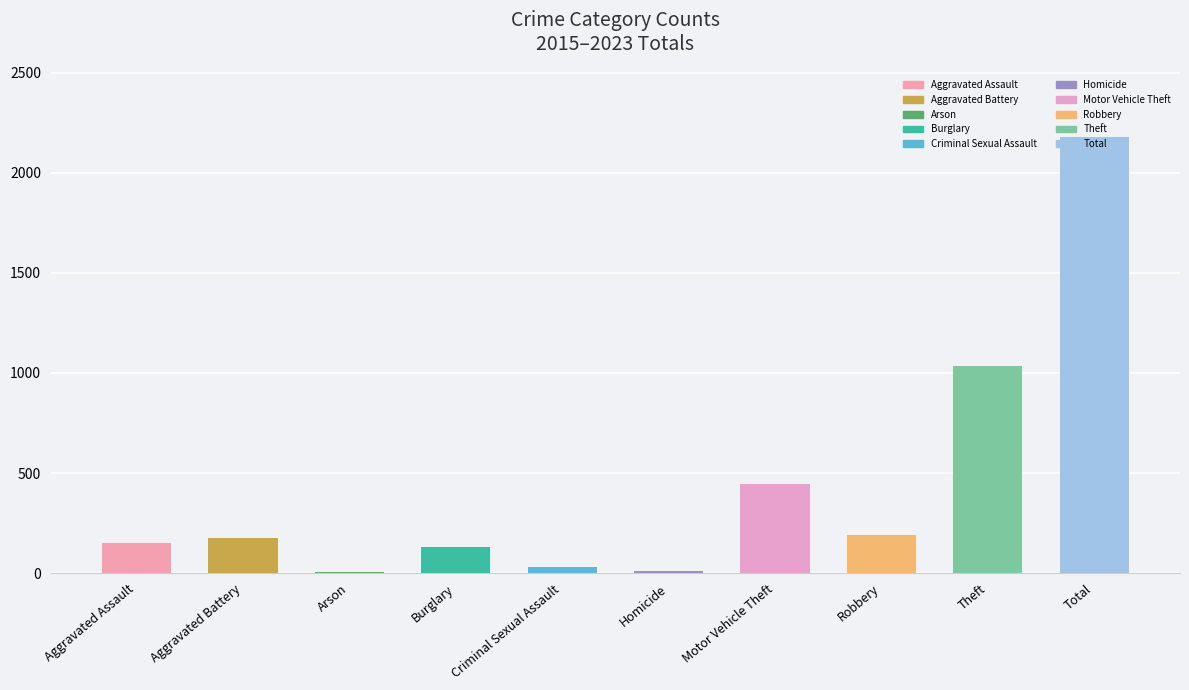

How many values exceed 176?

4